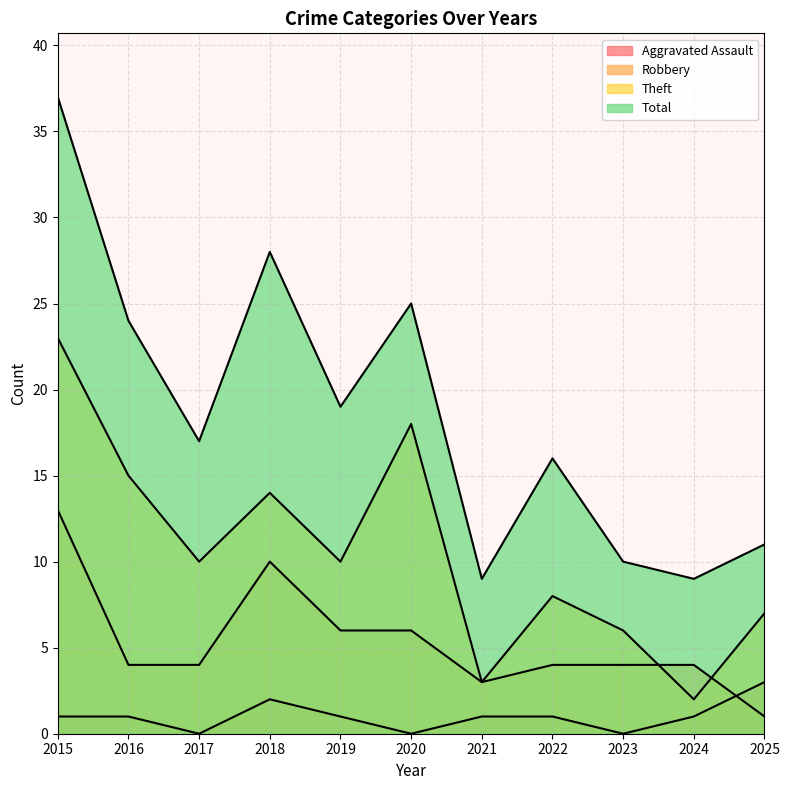

Which series has the largest total across all categories?

Total